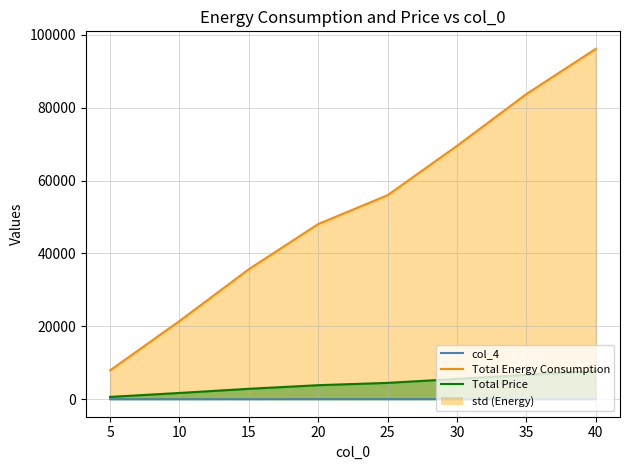

Does the chart have visible grid lines?

Yes